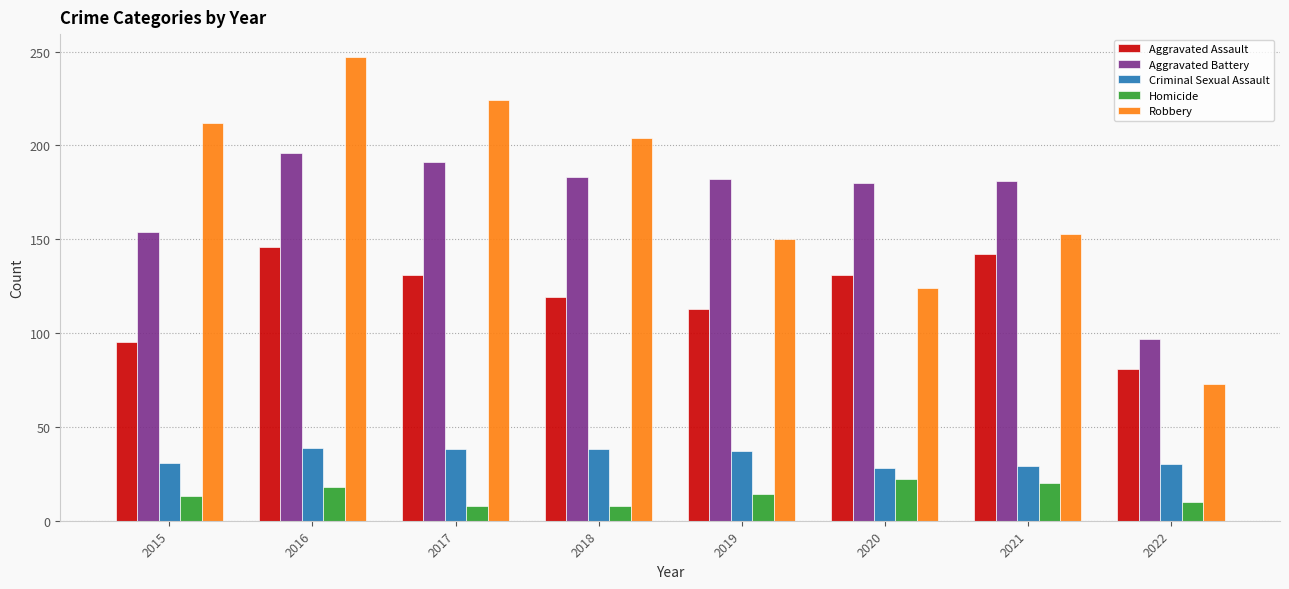

How many bars are there in total?

40